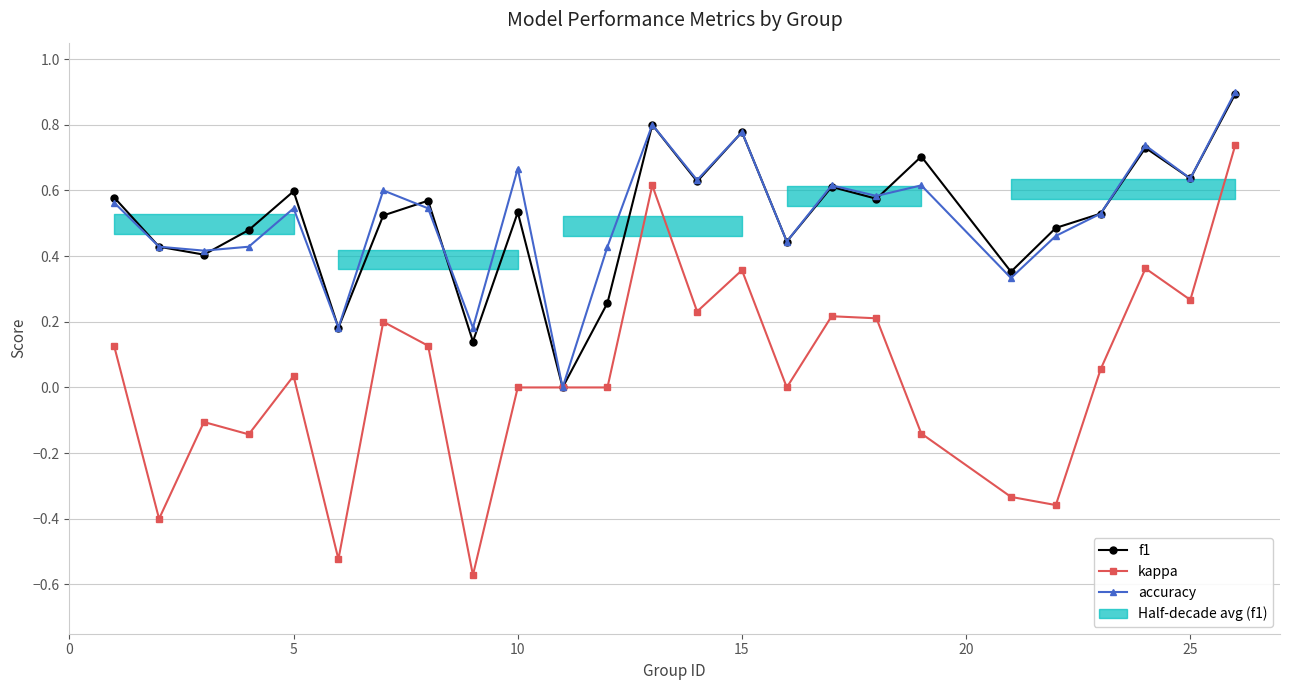

Which has a higher value, 10 or 5?

5